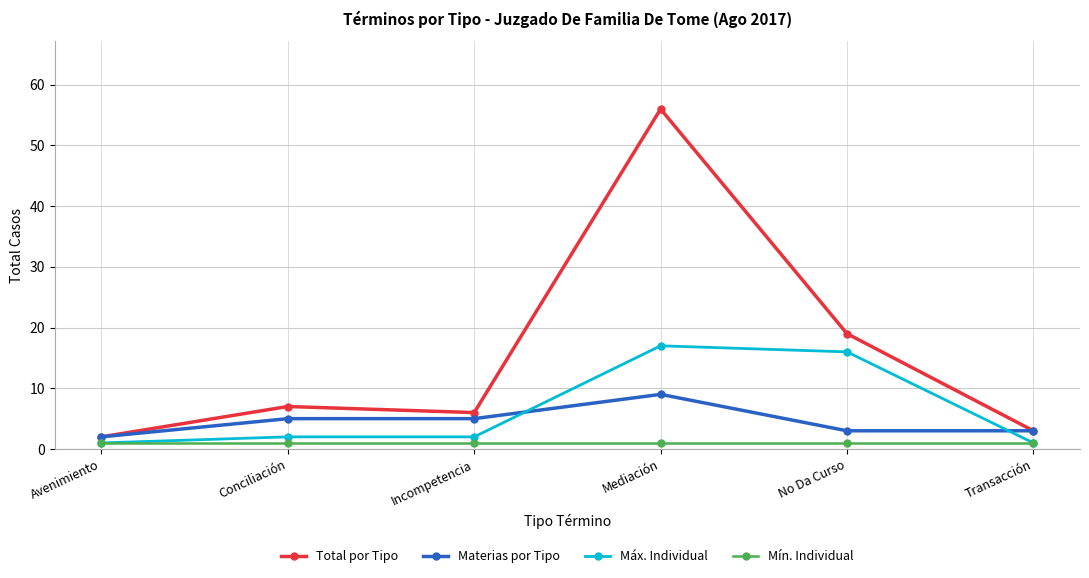

Is it true that Total por Tipo equals 2 at Avenimiento?

True